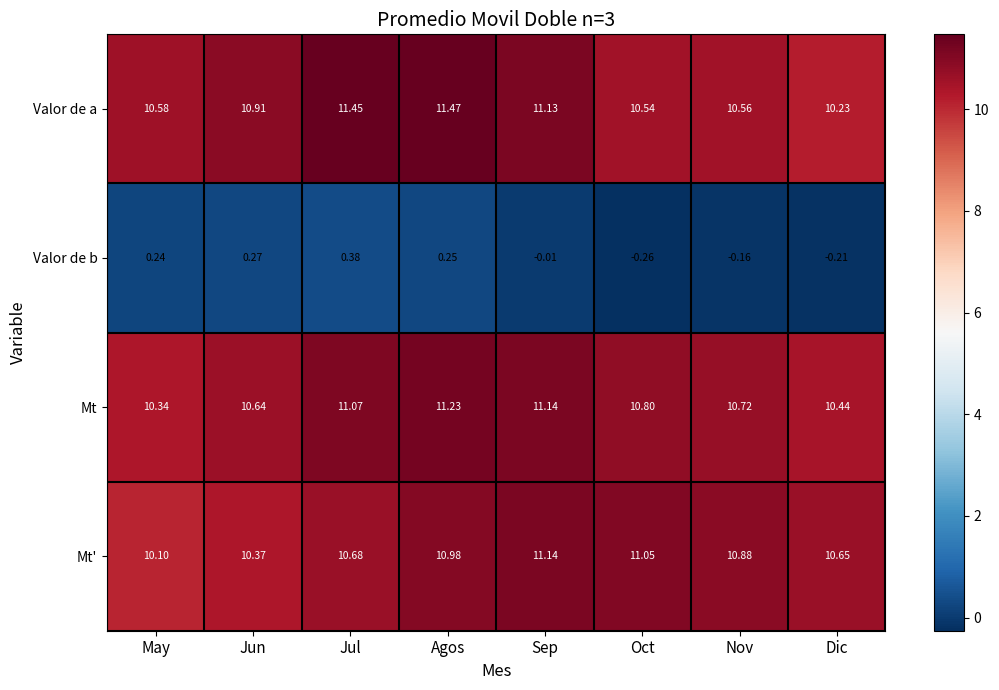

Which category has the lowest value across all series?

Oct